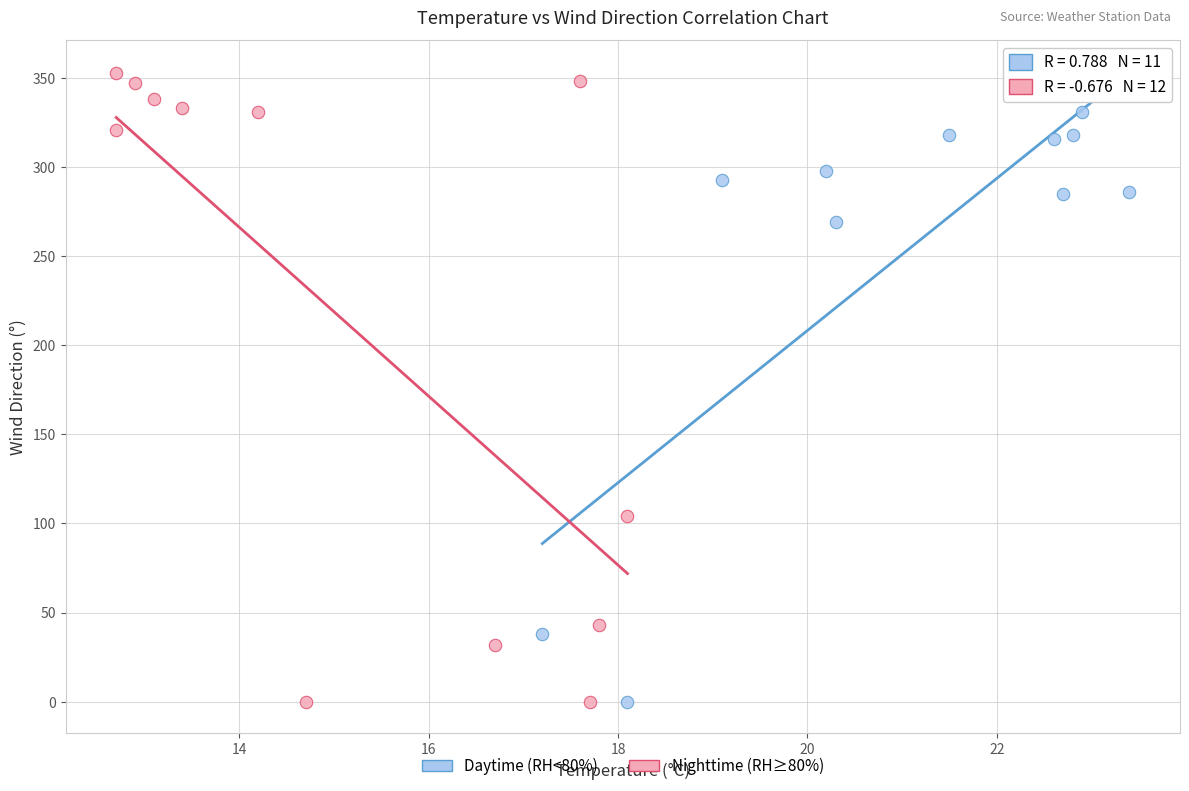

Which series has the widest spread of Y values?

Nighttime (RH≥80%)